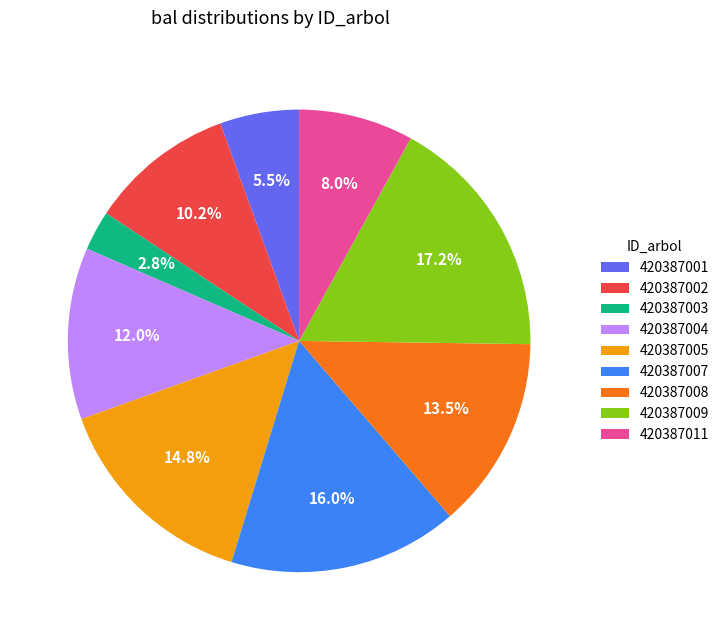

Which category has the smallest portion of the pie?

420387003